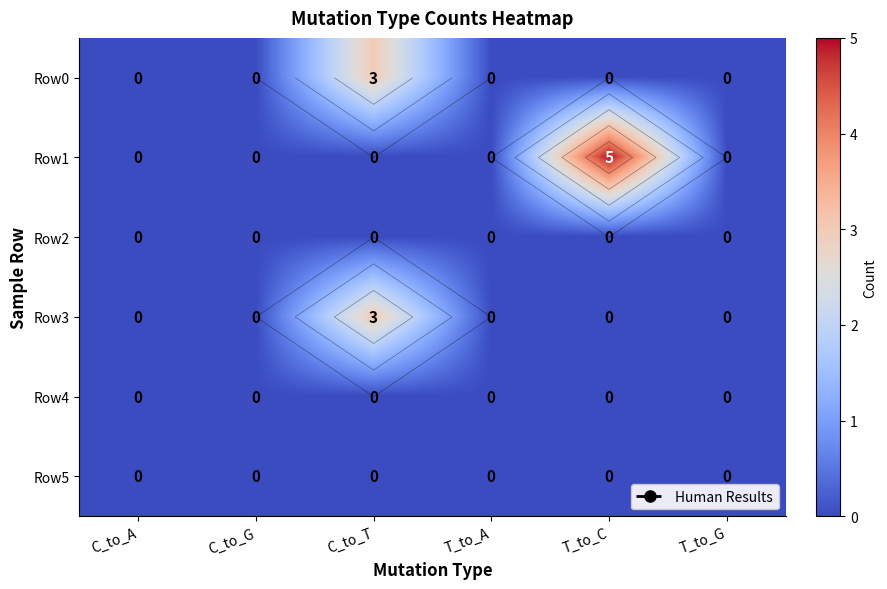

The value of Row2 at T_to_A is 0. True or false?

True